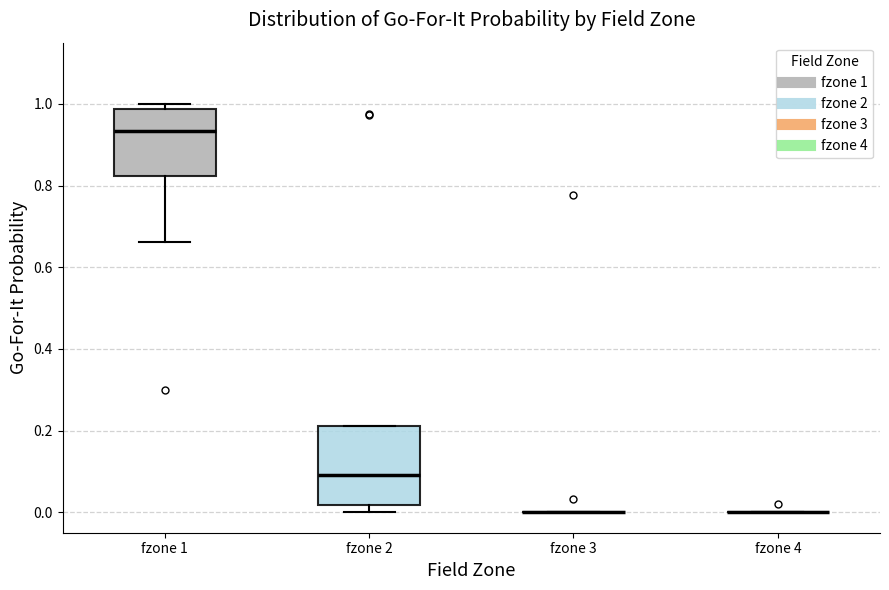

Which box is the tallest, from its lower edge to its upper edge?

fzone 2